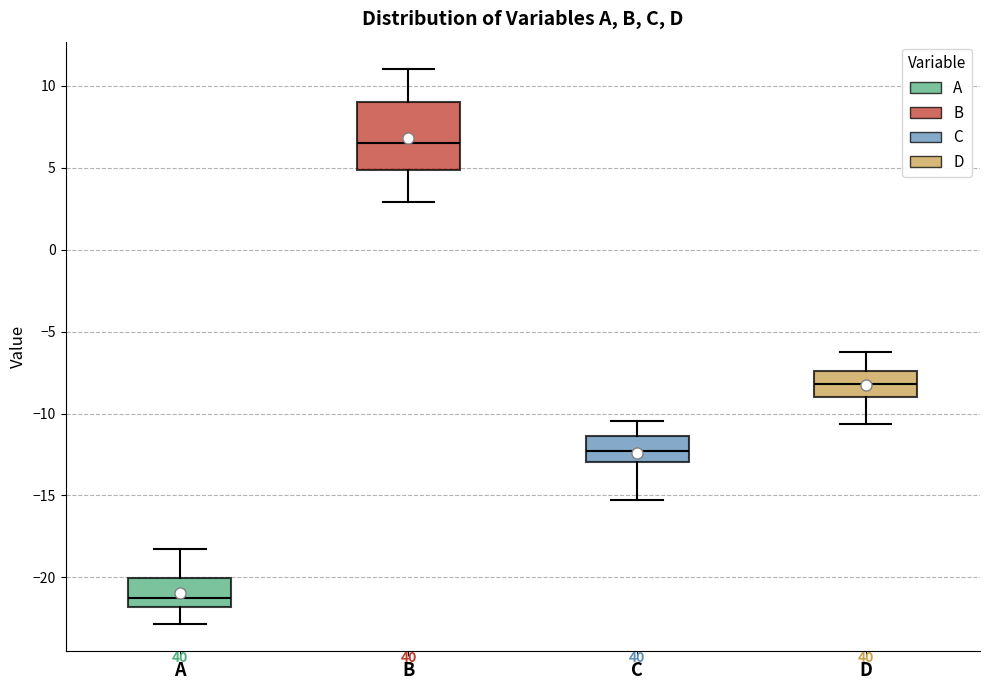

Reading left to right, read every box against the y-axis: the position of its median line, the range the box covers, and the ends of its whiskers. The values are not printed on the chart, so give them approximately, as read against the axis.

A: median -21.5, box -22.0 to -20.0, whiskers -23.0 to -18.0
B: median 6.5, box 5.0 to 9.0, whiskers 3.0 to 11.0
C: median -12.5, box -13.0 to -11.5, whiskers -15.0 to -10.5
D: median -8.0, box -9.0 to -7.5, whiskers -10.5 to -6.5